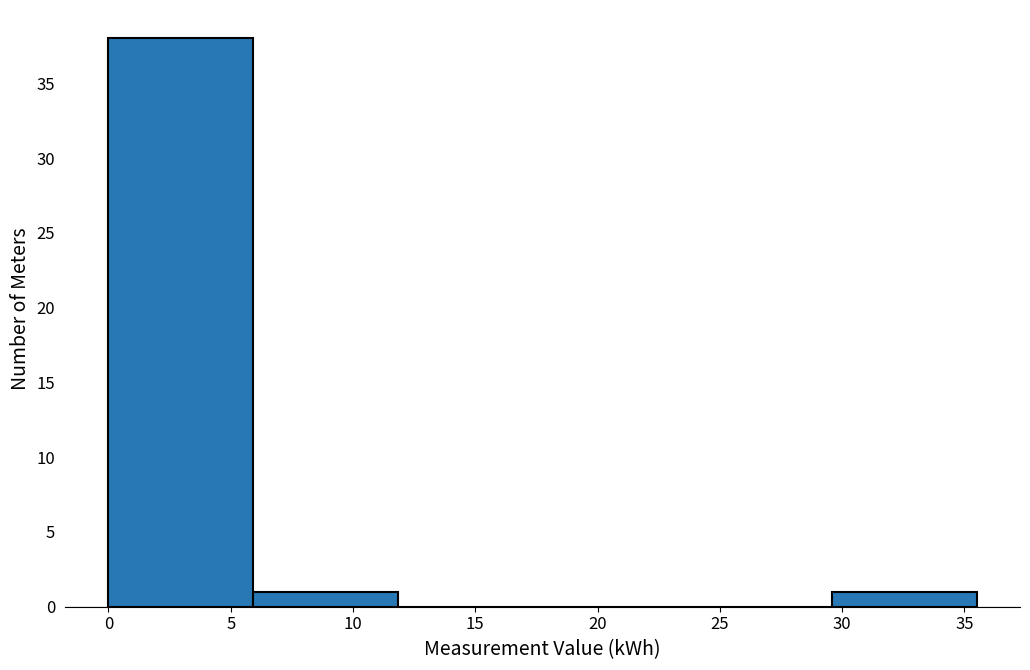

Reading left to right, list every bar in this chart as the range it spans on the x-axis followed by its height. Neither the bar edges nor the heights are printed on the chart, so give them approximately, as read against the axes.

0.0 to 6.0: 38
6.0 to 12.0: 1
12.0 to 18.0: 0
18.0 to 23.5: 0
23.5 to 29.5: 0
29.5 to 35.5: 1